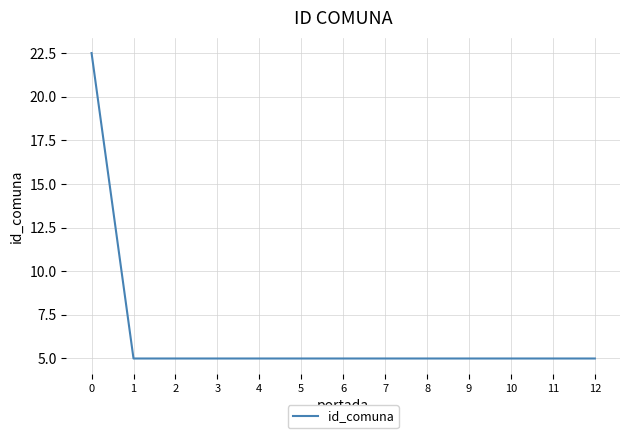

Is it true that the value at 11 is 2.4?

False